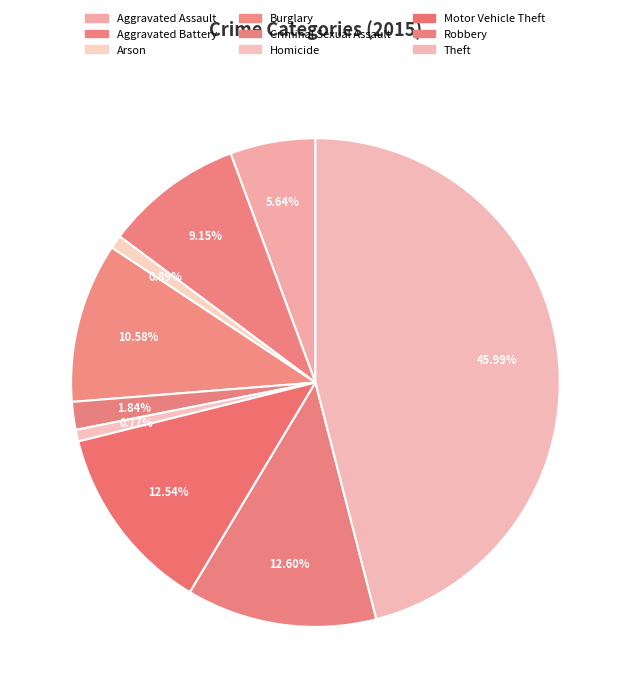

To the nearest percent, what is the difference between the largest and smallest slice percentages?

45%